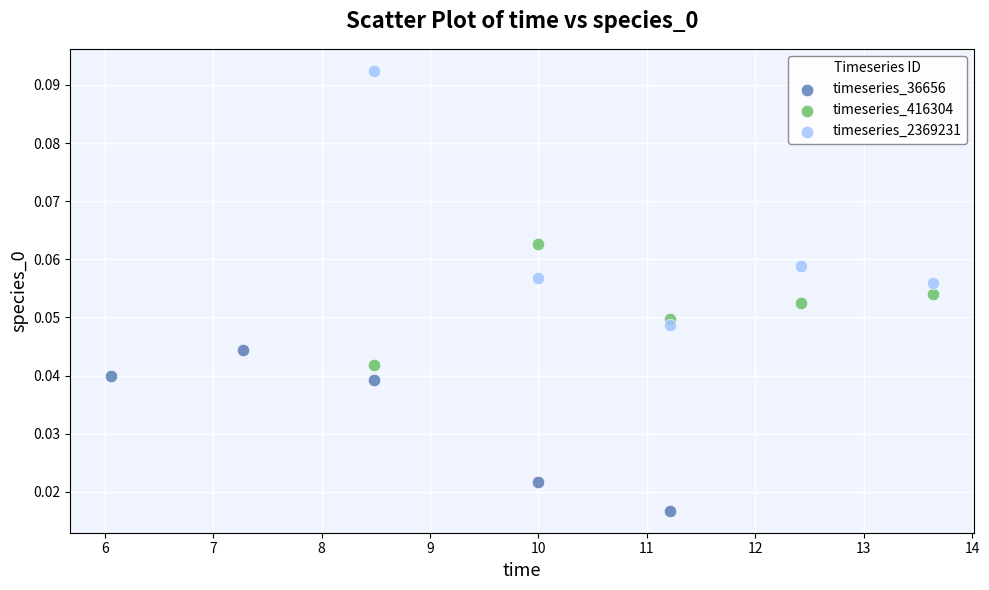

What are all the series names shown in the legend?

timeseries_36656, timeseries_416304, timeseries_2369231